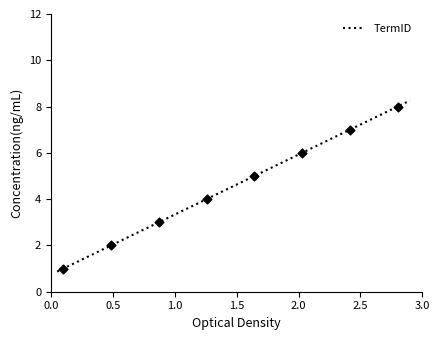

What is the lowest value of the TermID series?

0.9